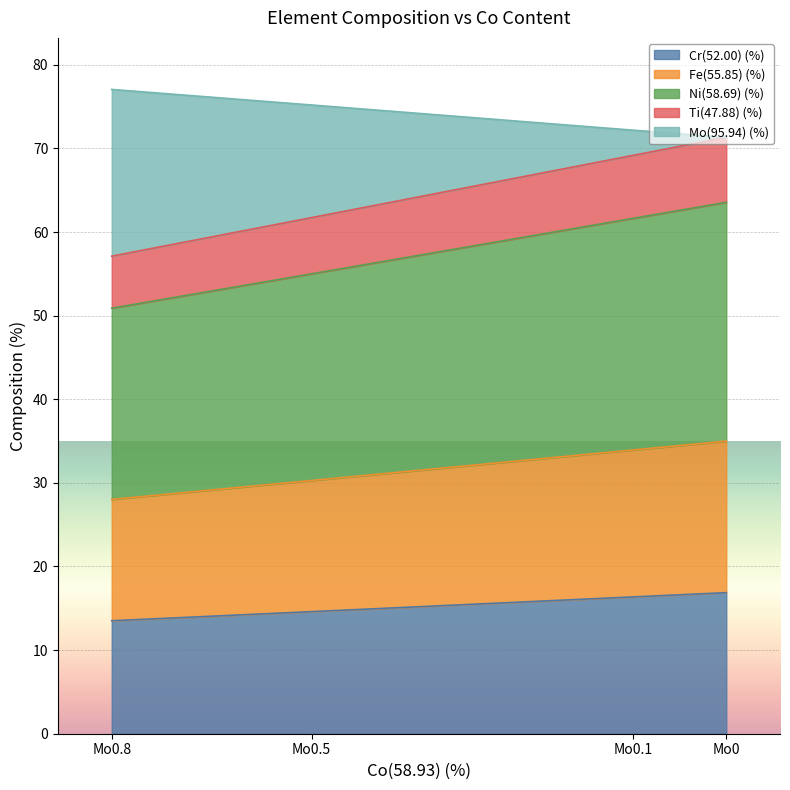

What is the total value across all series at Mo0.5?

75.2